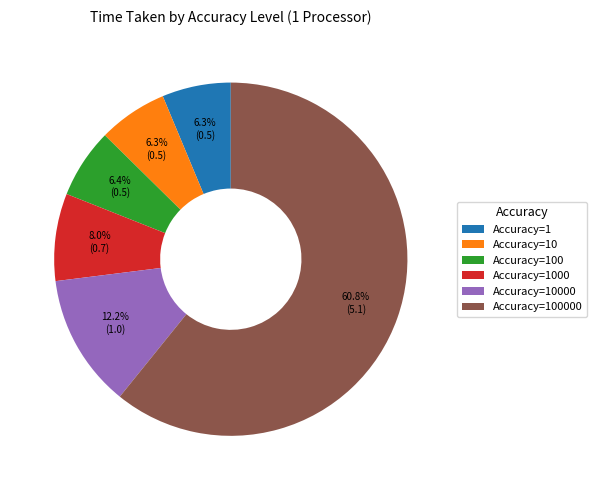

How many segments does this pie chart have?

6